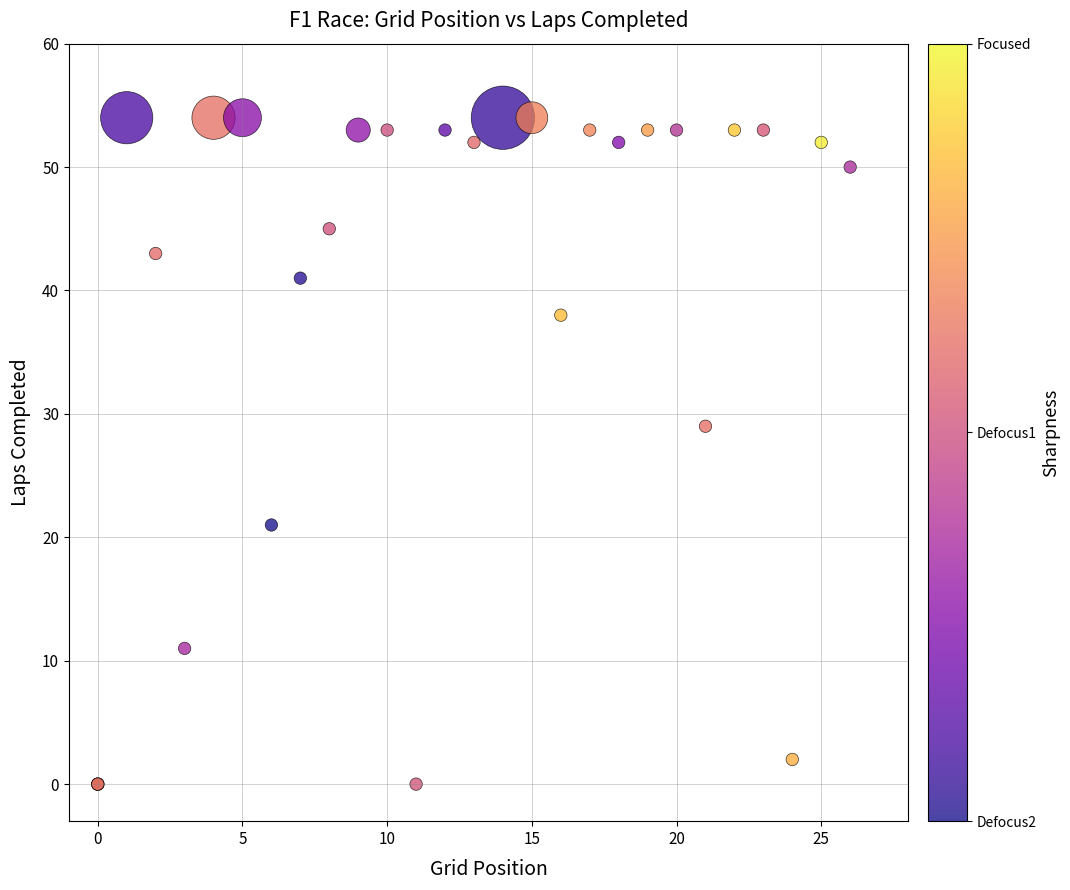

What Y value in the scatter plot is closest to 27?

29